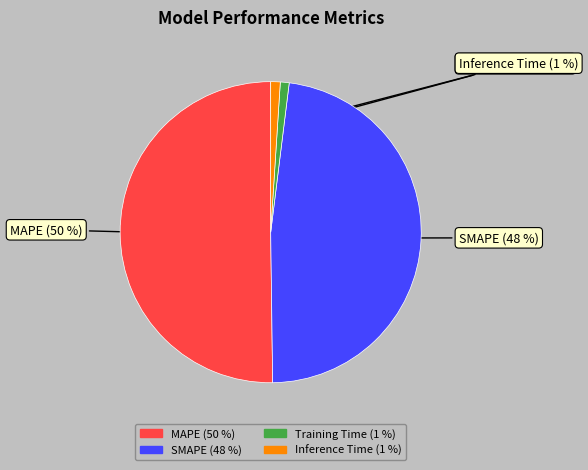

To the nearest percent, what is the average slice percentage?

25%